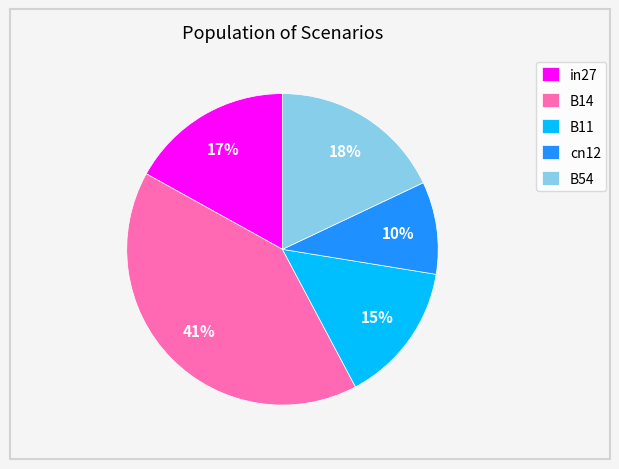

Count the number of slices in the pie.

5